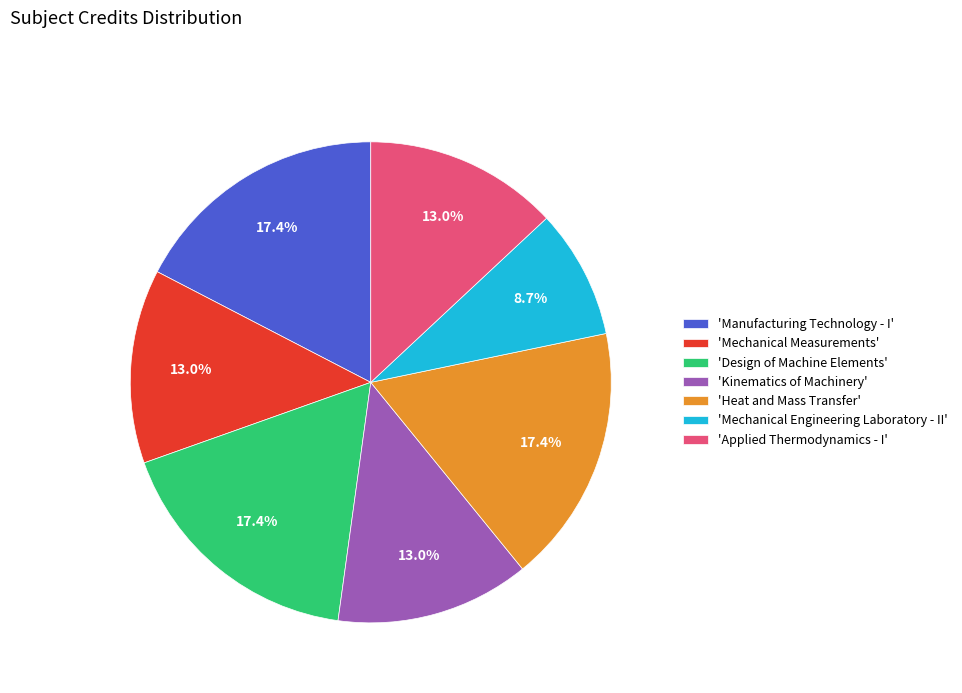

Between 'Mechanical Engineering Laboratory - II' and 'Design of Machine Elements', which is larger?

'Design of Machine Elements'